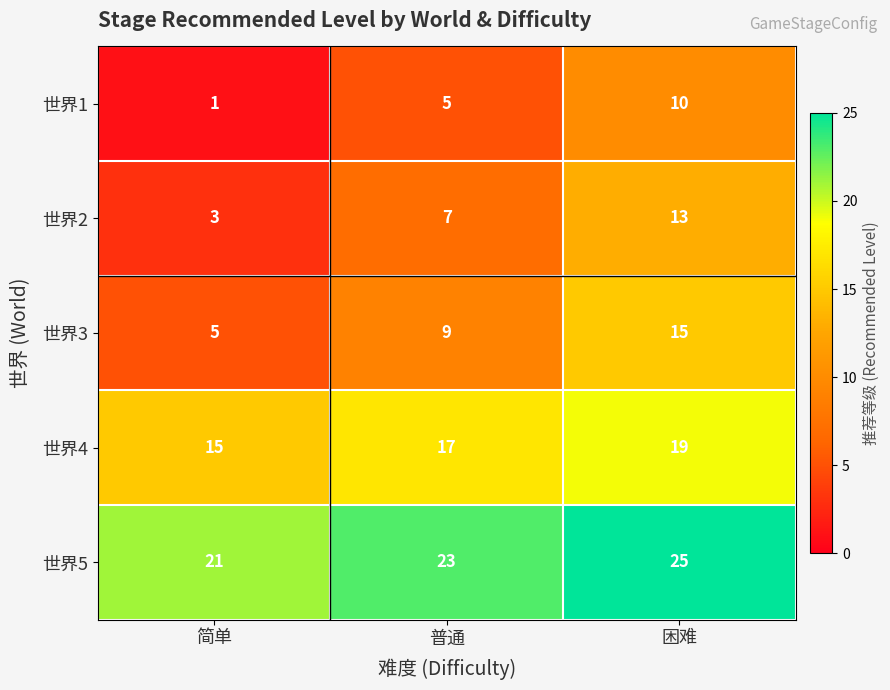

What is the average value of the 世界1 series?

5